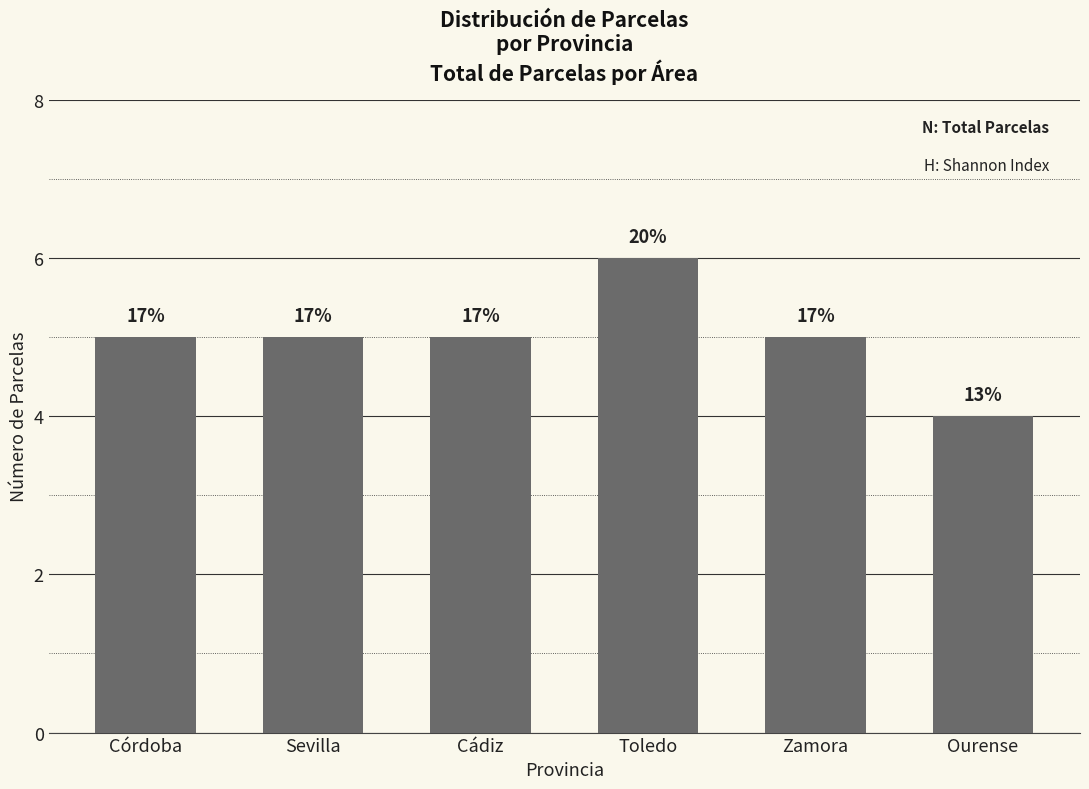

The chart shows a value of 3 at Sevilla. True or false?

False